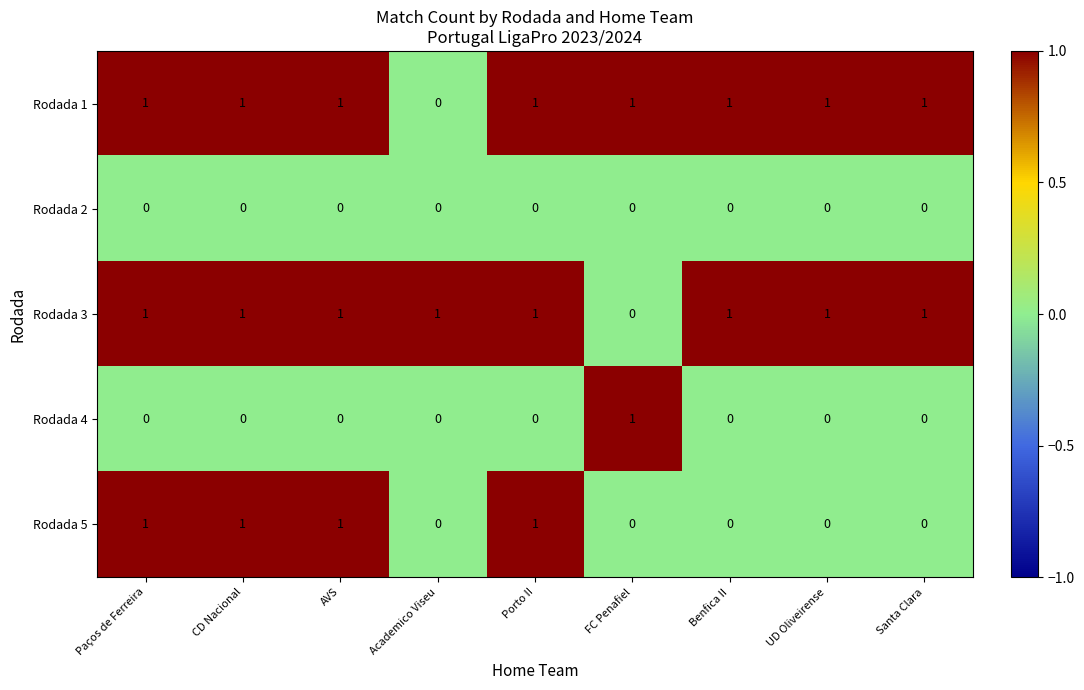

What is the sum of all Rodada 1 values?

8